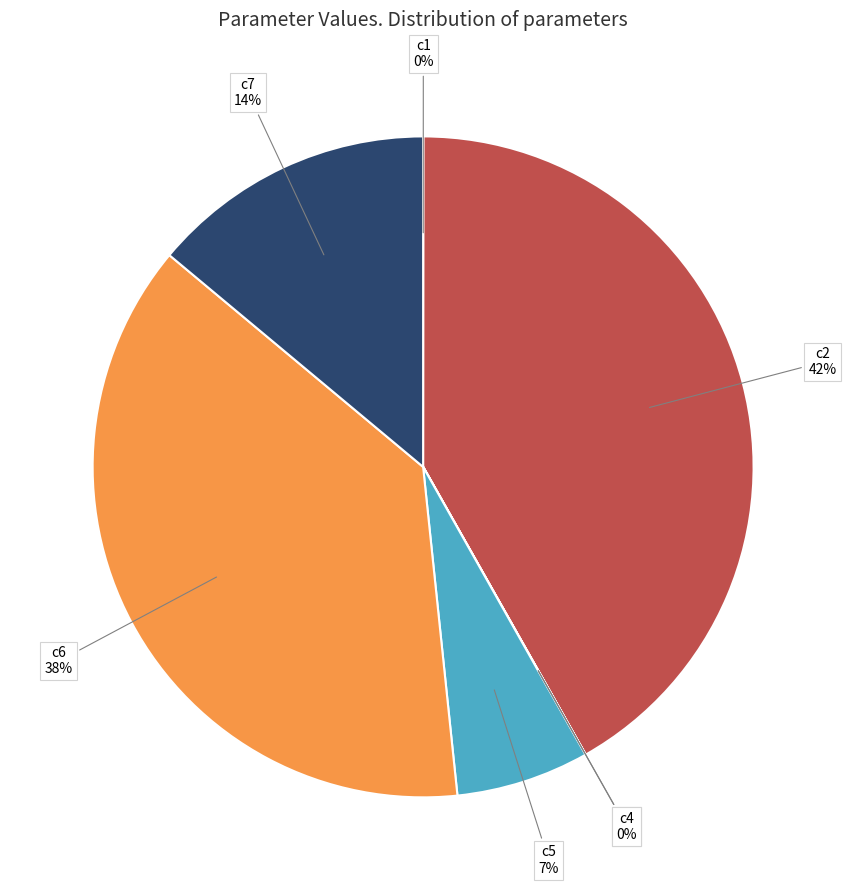

Is there any slice that represents more than half of the pie?

No